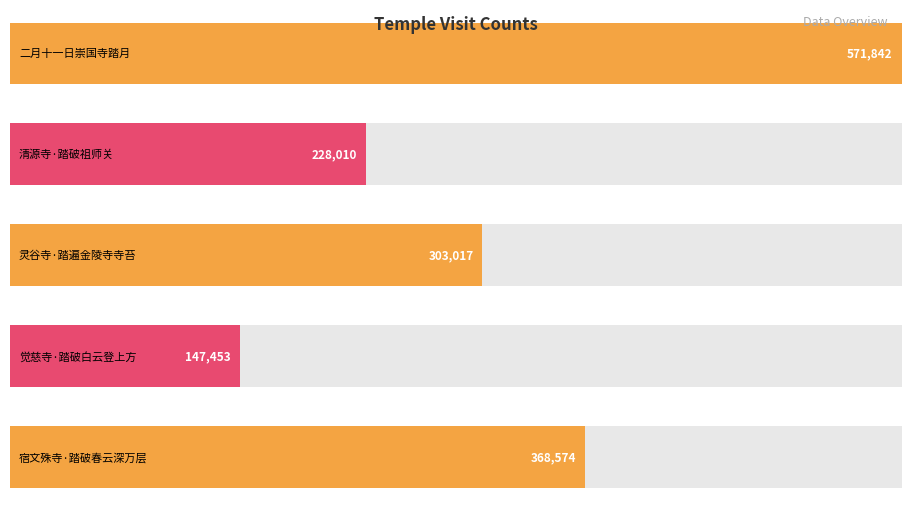

What is the label of the 3rd bar from the left?

灵谷寺·踏遍金陵寺寺苔